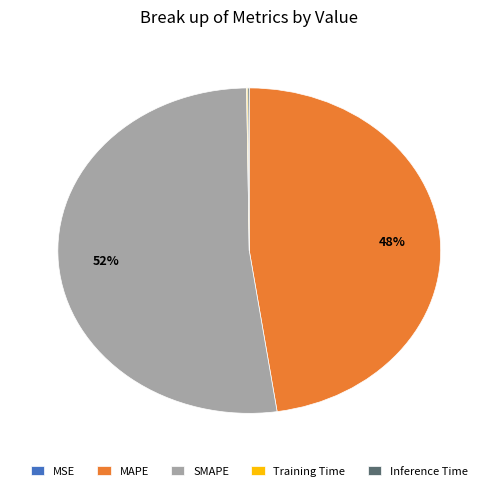

Is there a majority slice in this chart?

Yes